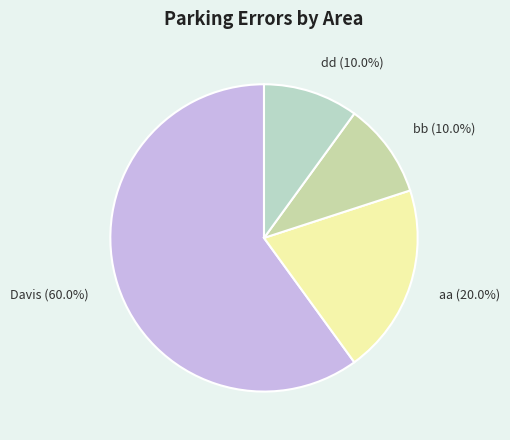

What percentage is NOT represented by dd?

90.0%